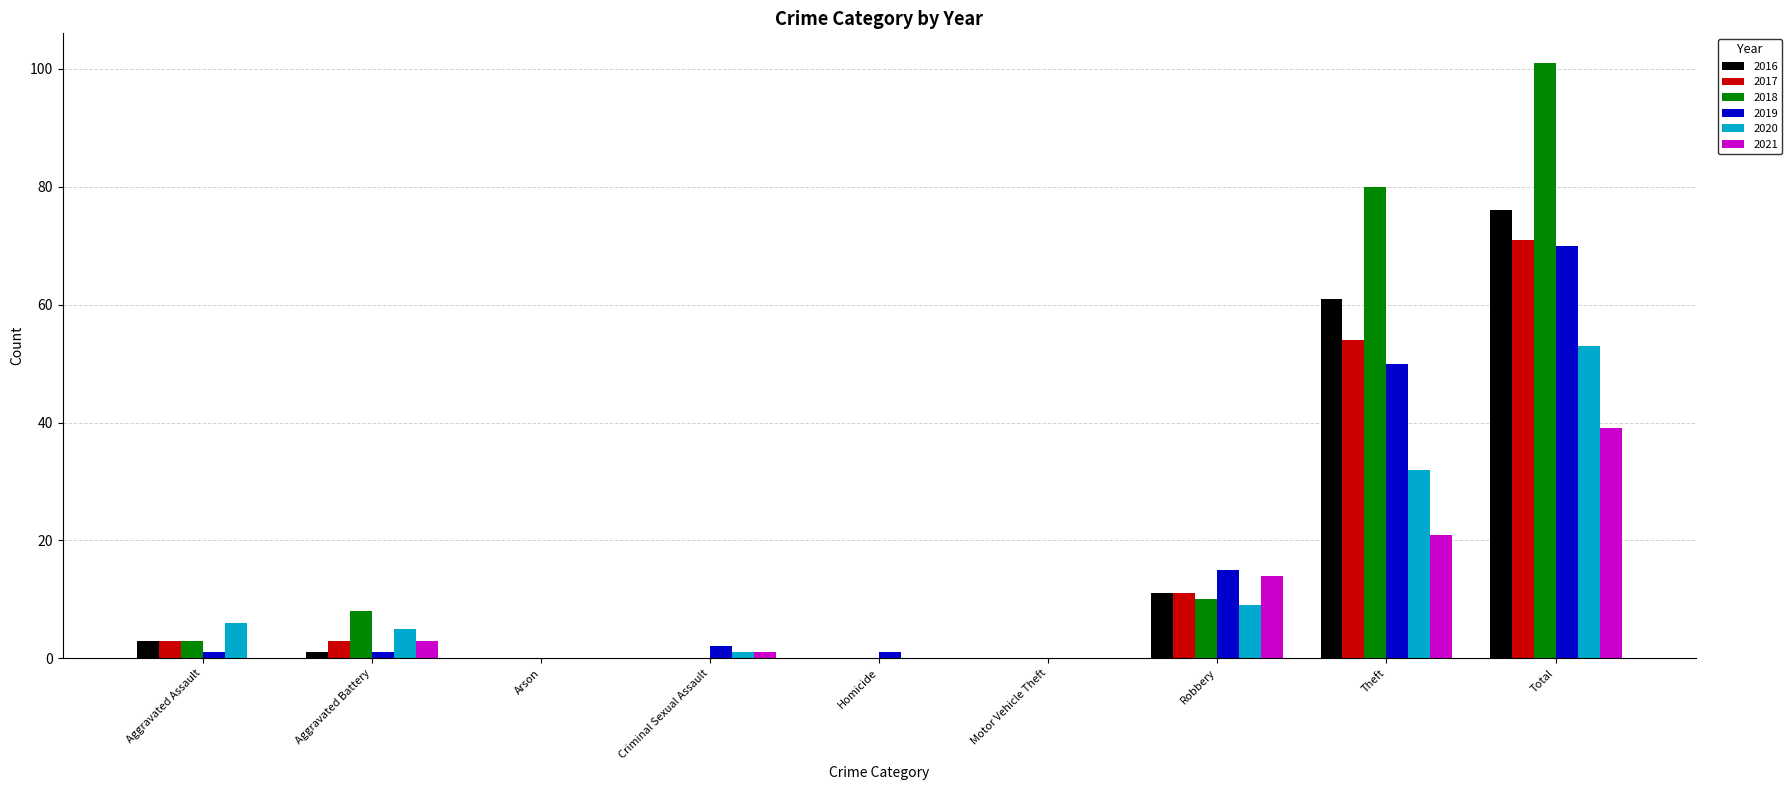

Which label corresponds to the largest value in the chart?

Total